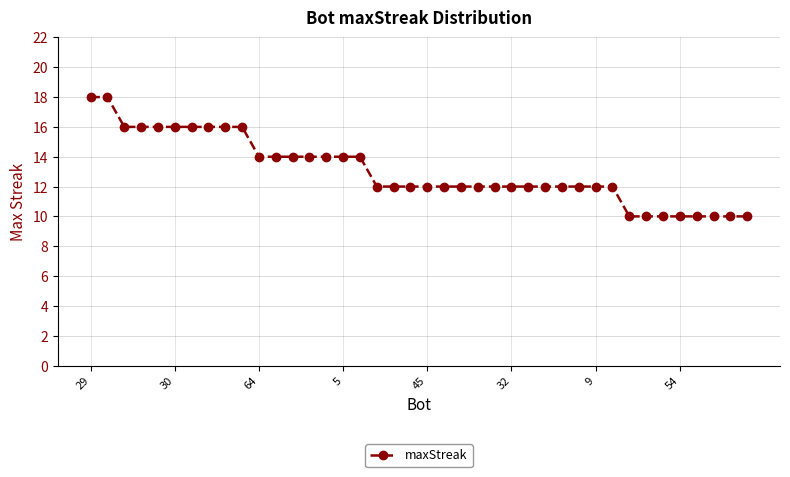

How many lines are shown in the chart?

1